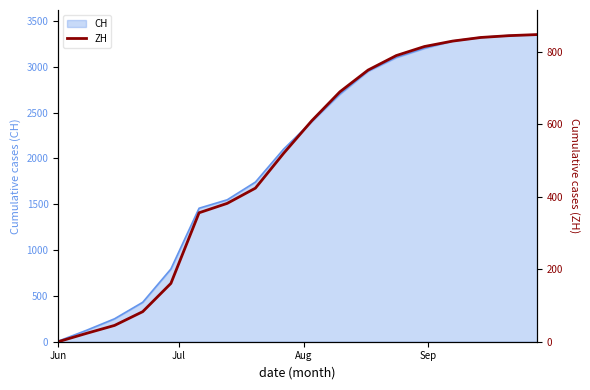

Is it true that the value at 13 is 1414?

False